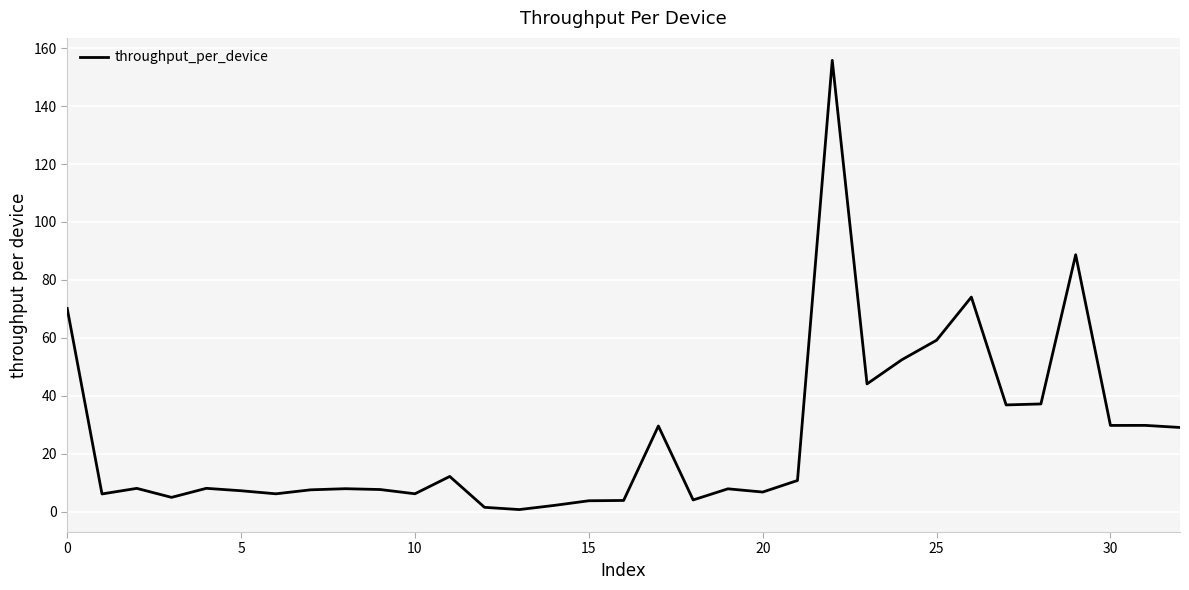

What is the greatest value displayed?

155.8